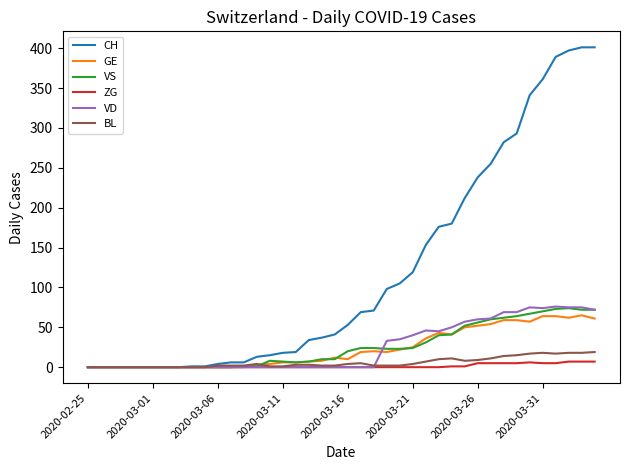

Which series has the widest spread of values?

CH